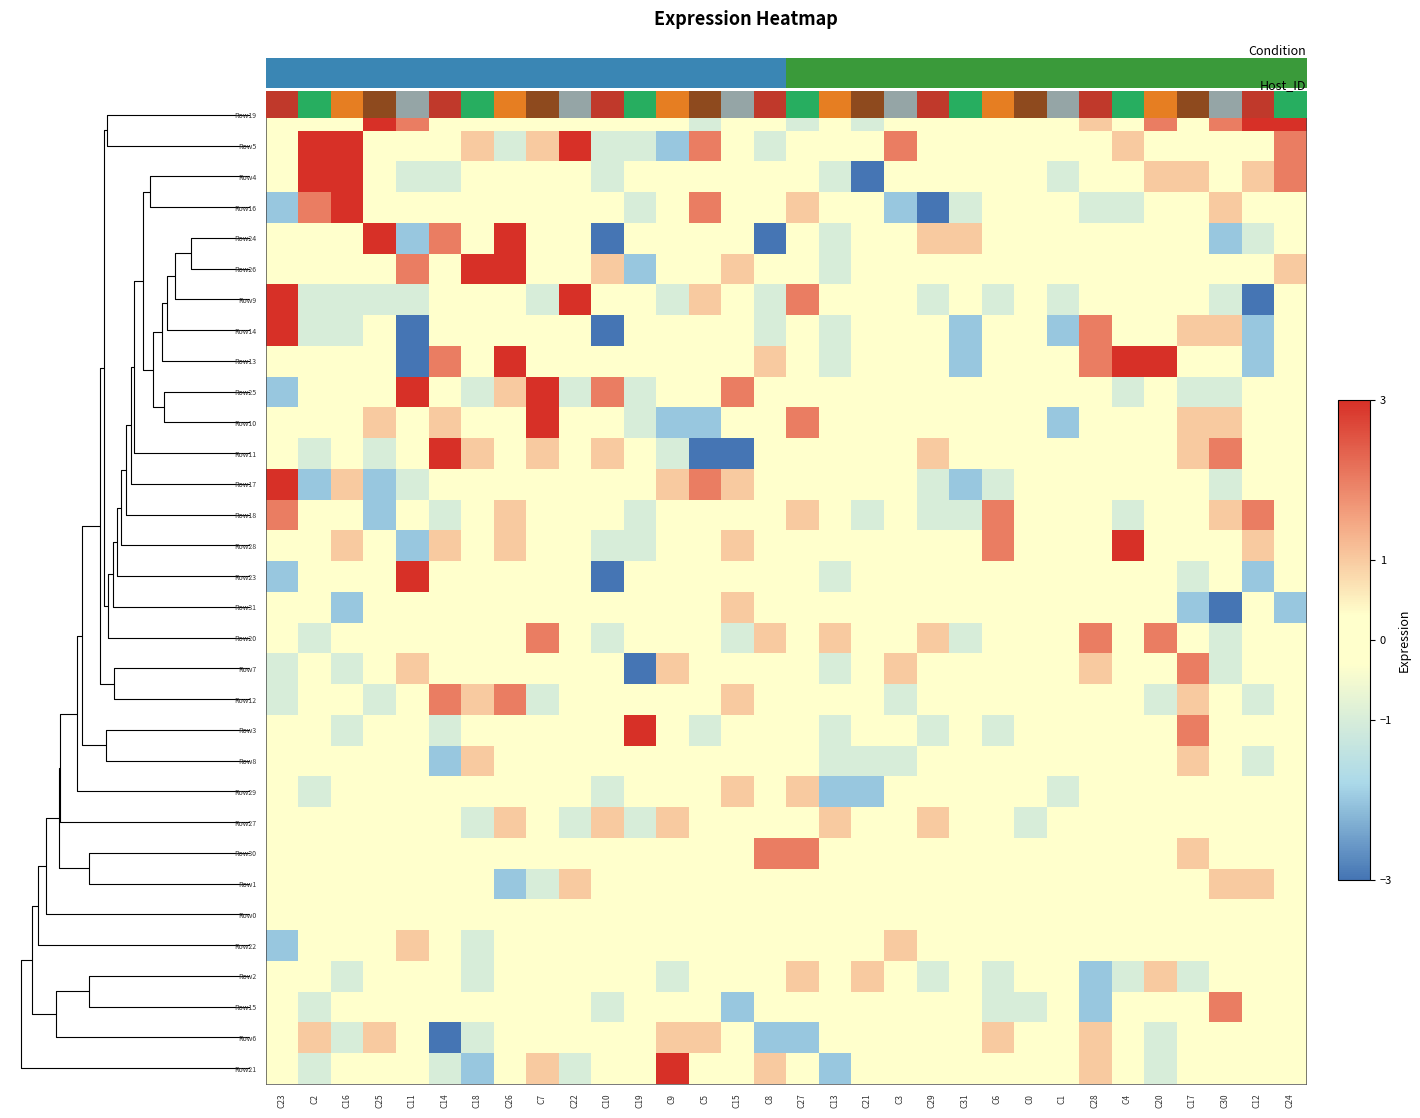

How many distinct data groups are displayed?

32